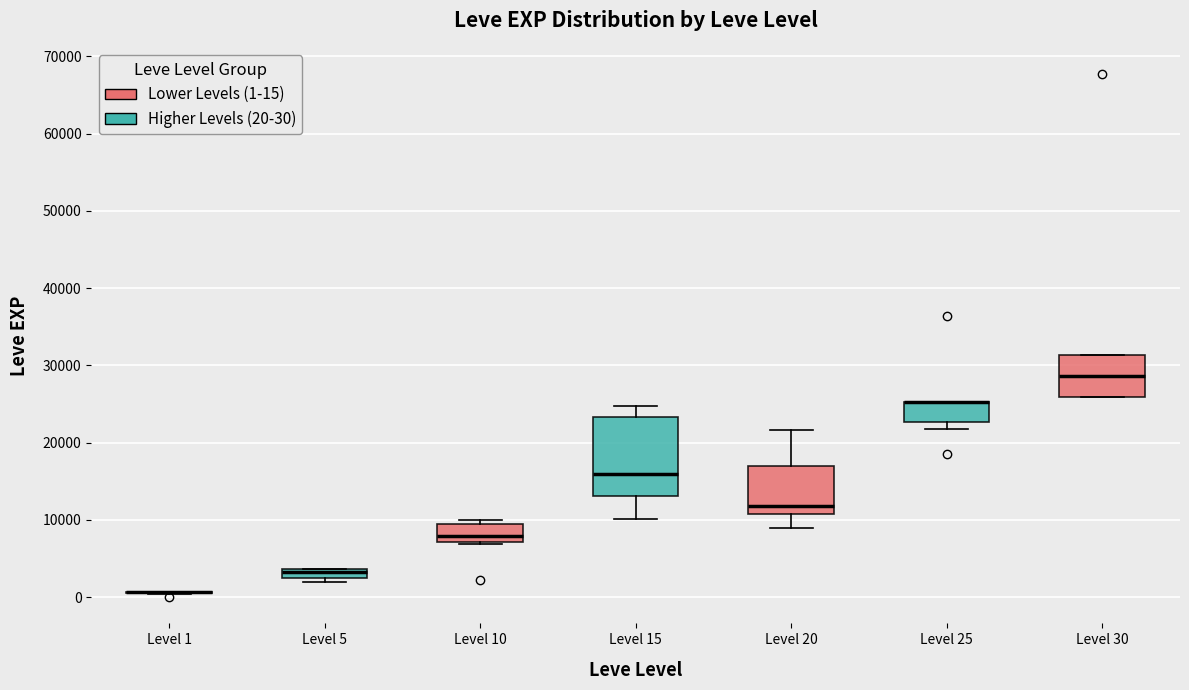

Where is the lower edge of the box for Level 30 on the y-axis? The values are not printed on the chart, so give them approximately, as read against the axis.

26000